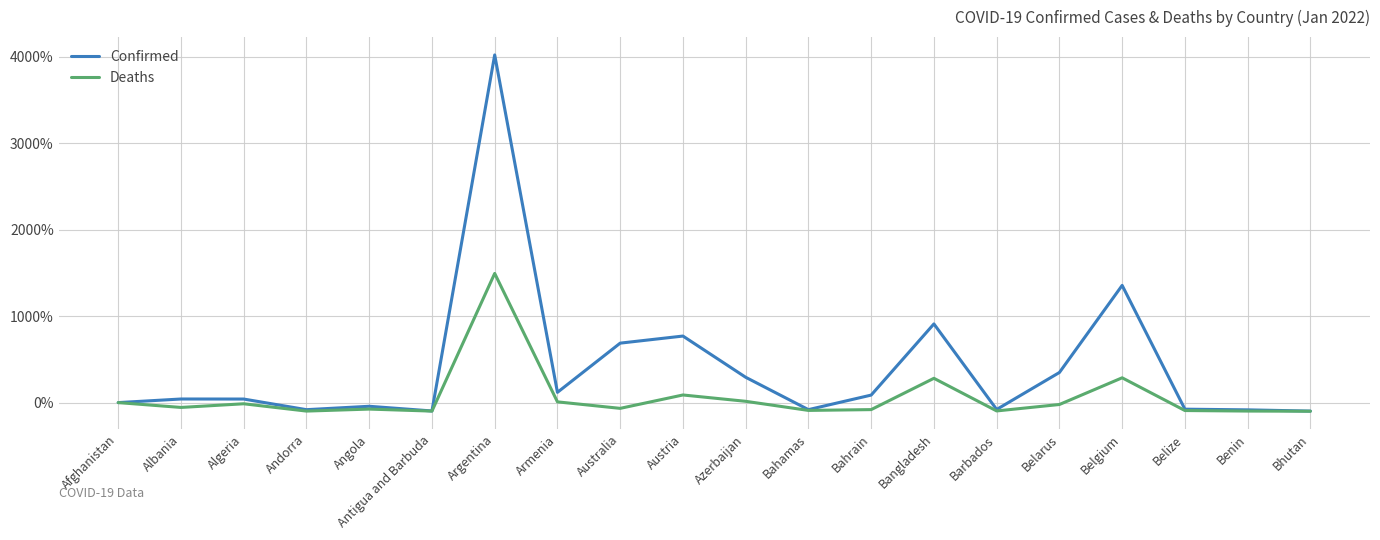

What is the highest value of the Deaths series?

1494.3